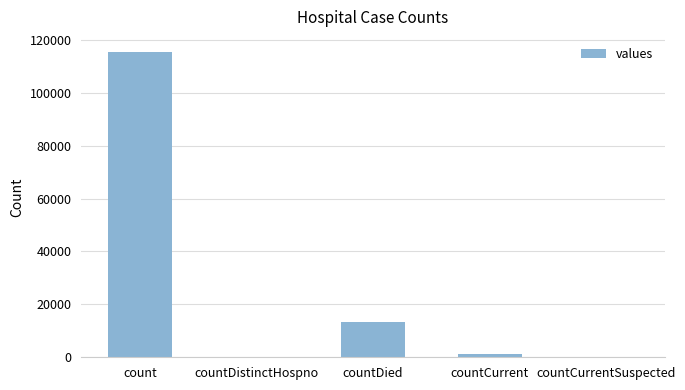

What is the sum of all values?

130105